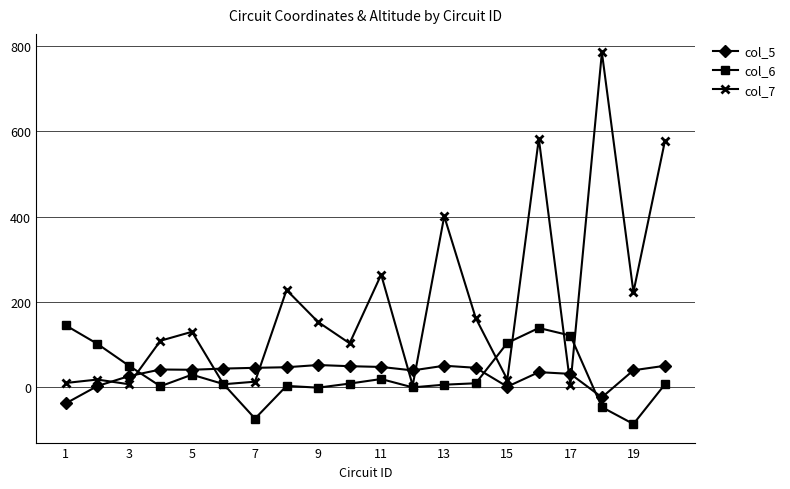

Which series has the widest spread of values?

col_7